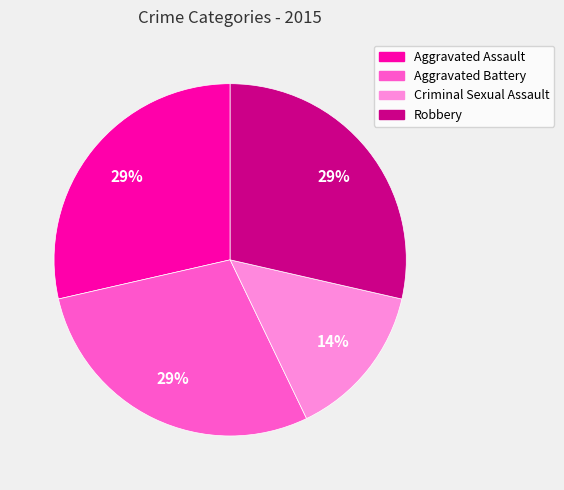

Which category has the smallest portion of the pie?

Criminal Sexual Assault